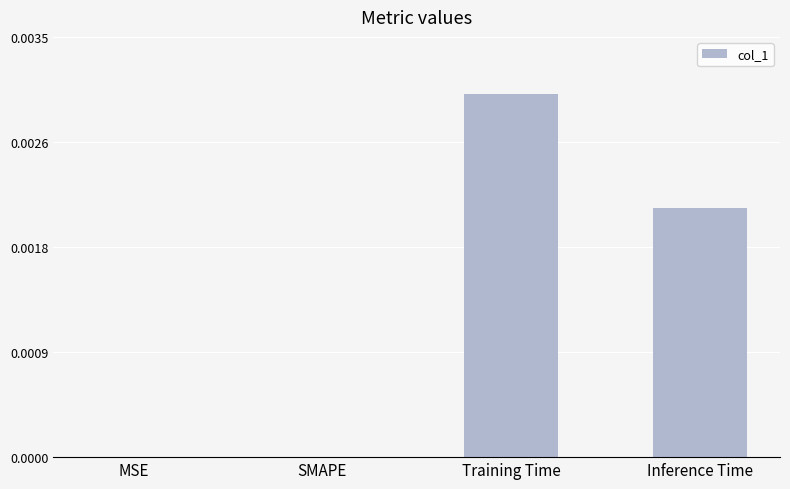

The value at Training Time is 0.0. True or false?

False